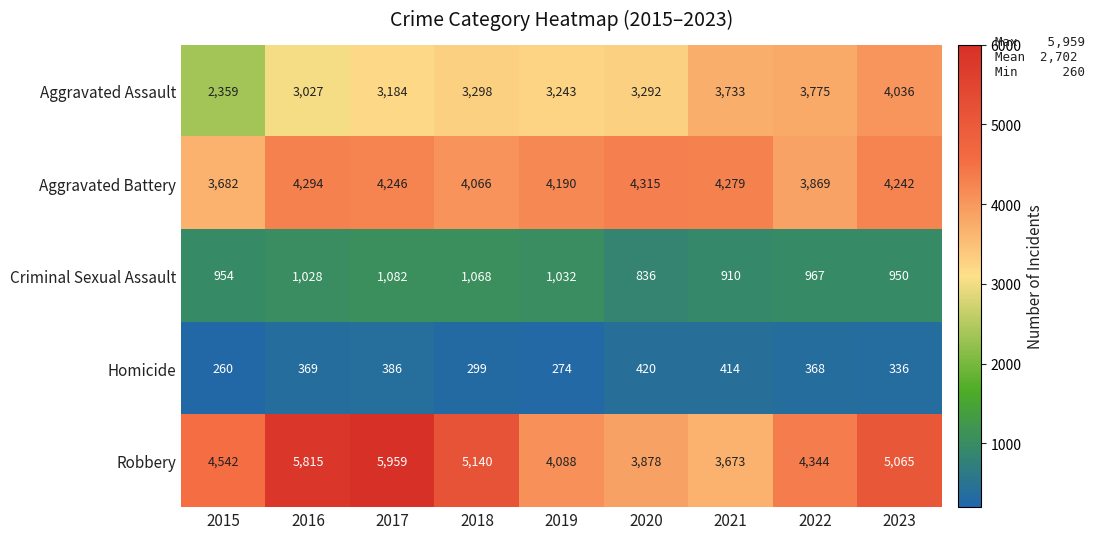

Count the Homicide values in the range 299 to 386.

5